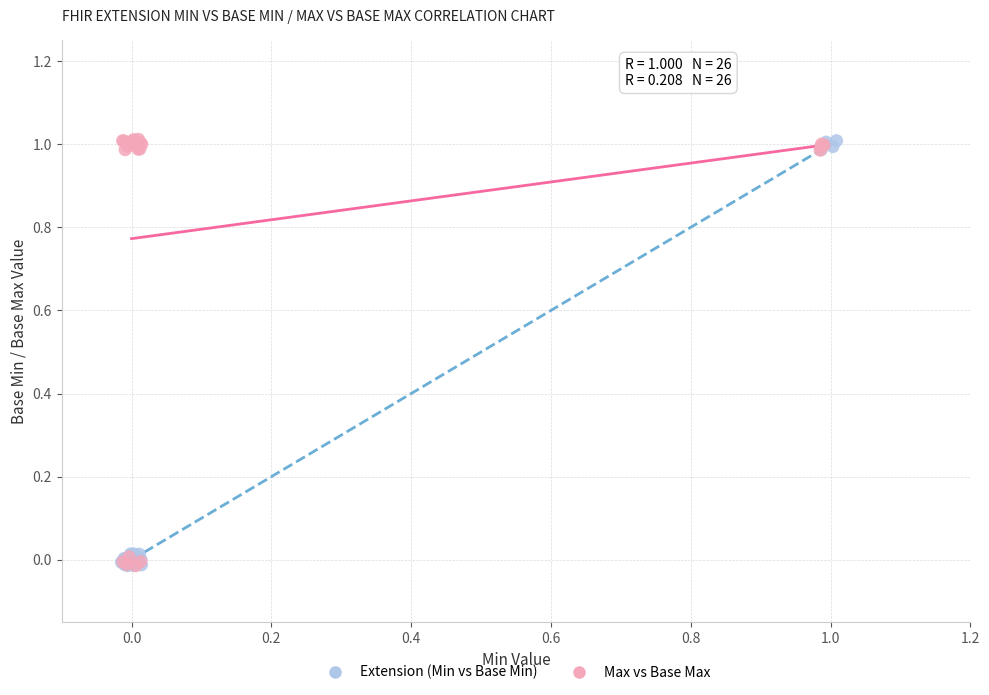

What are all the series names shown in the legend?

Extension (Min vs Base Min), Max vs Base Max